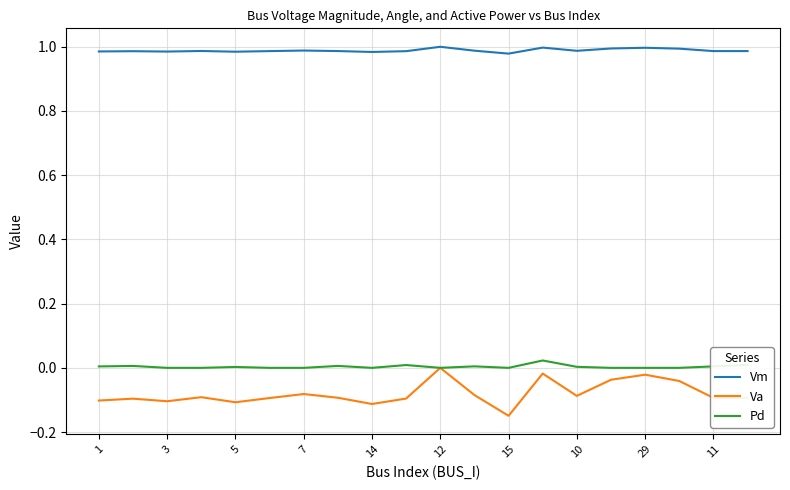

Count the number of data series in this chart.

3